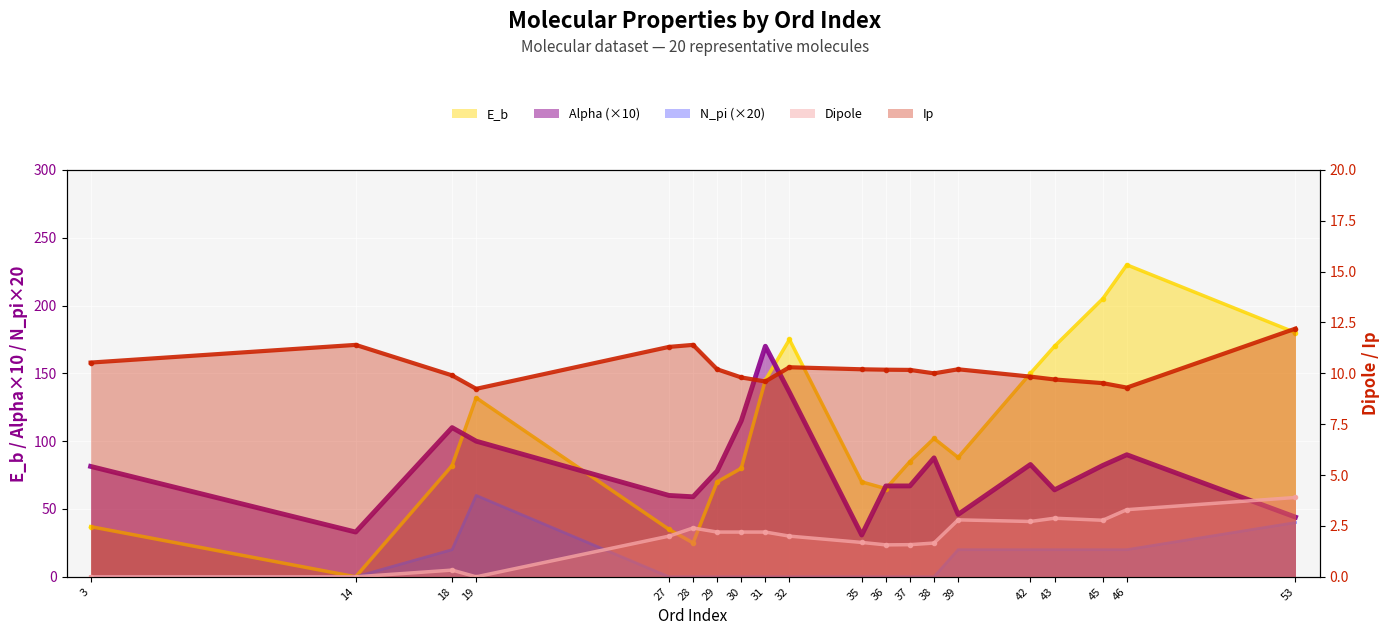

True or false: E_b has a value of 230.0 at 46.

True